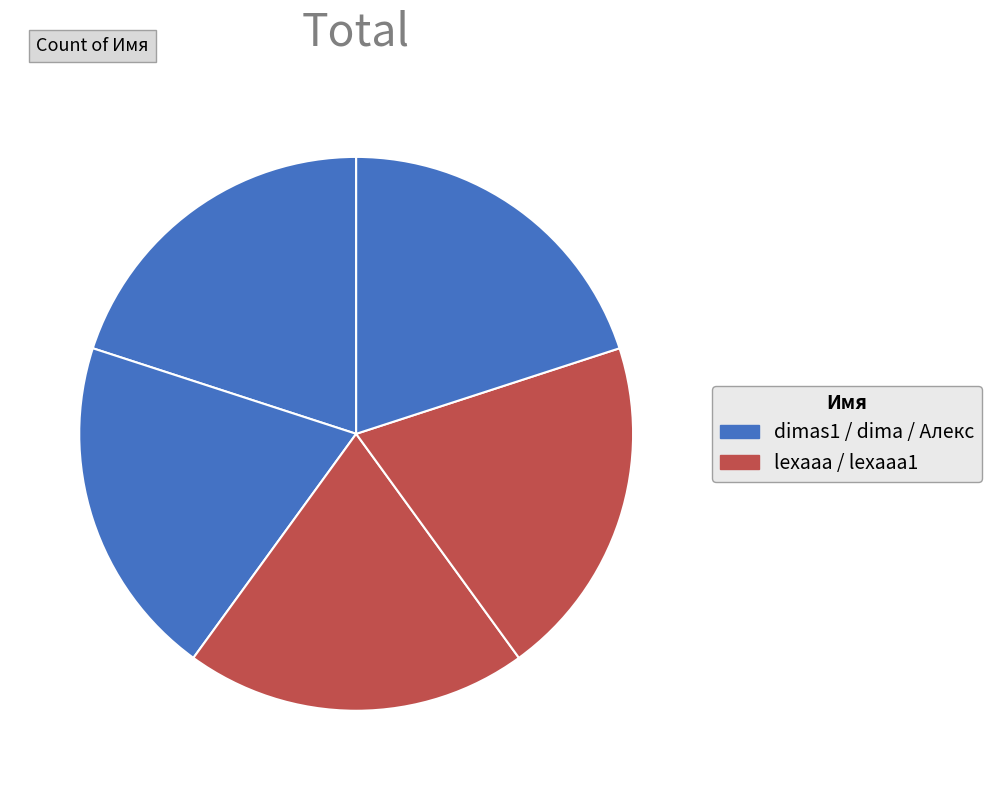

Which category has the smallest portion of the pie?

dimas1